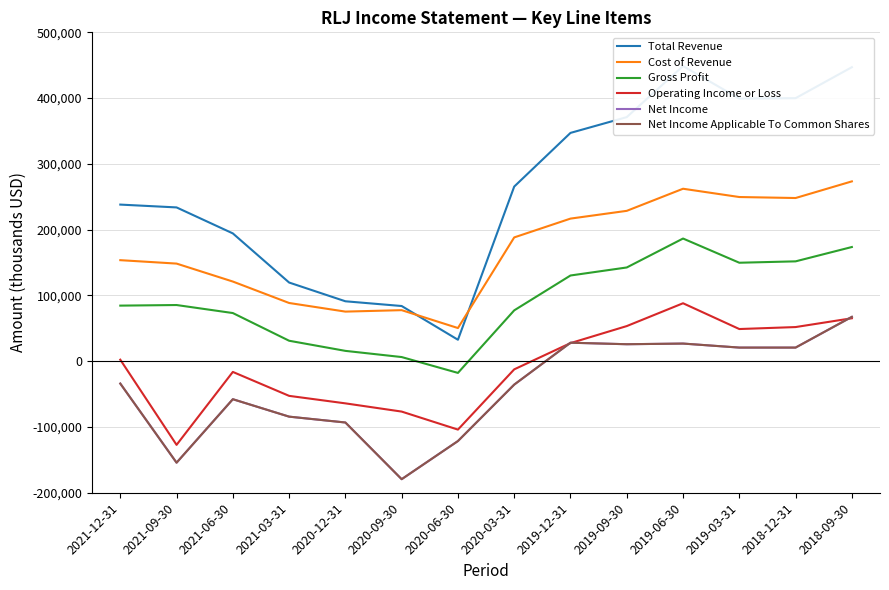

Which series has the largest total across all categories?

Total Revenue